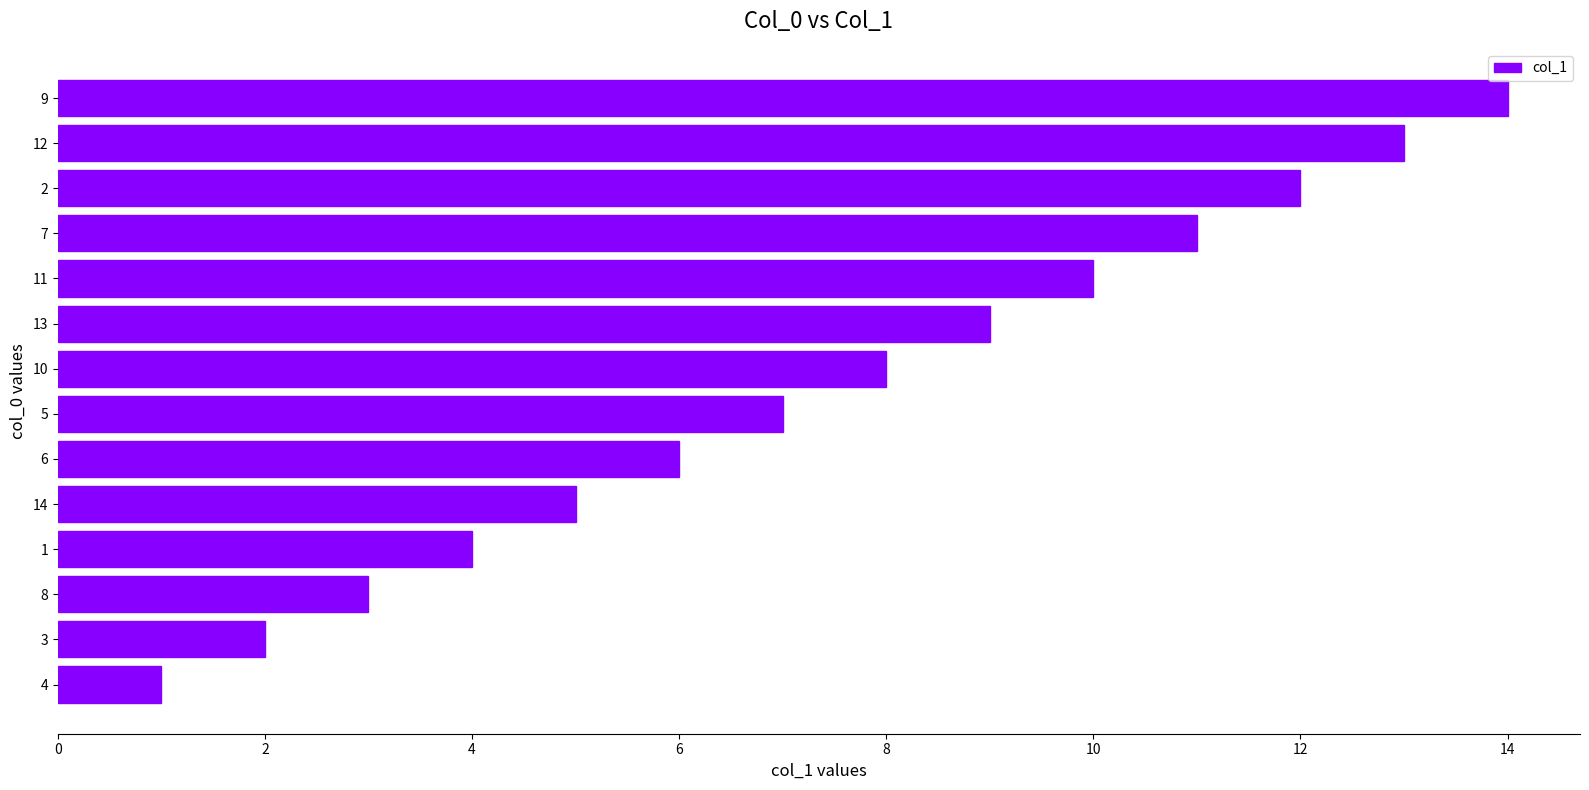

At which label is the value closest to 7?

5